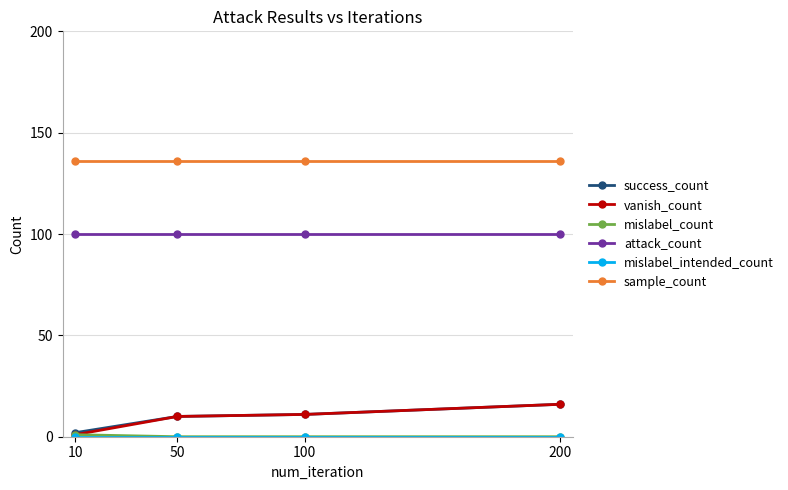

What is the total value across all series at 10?

240